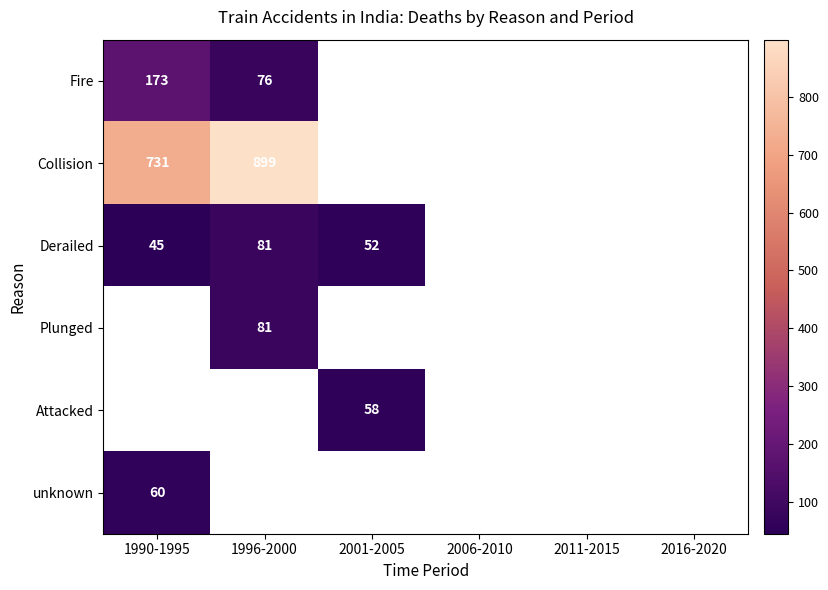

True or false: Collision has a value of 899 at 1996-2000.

True